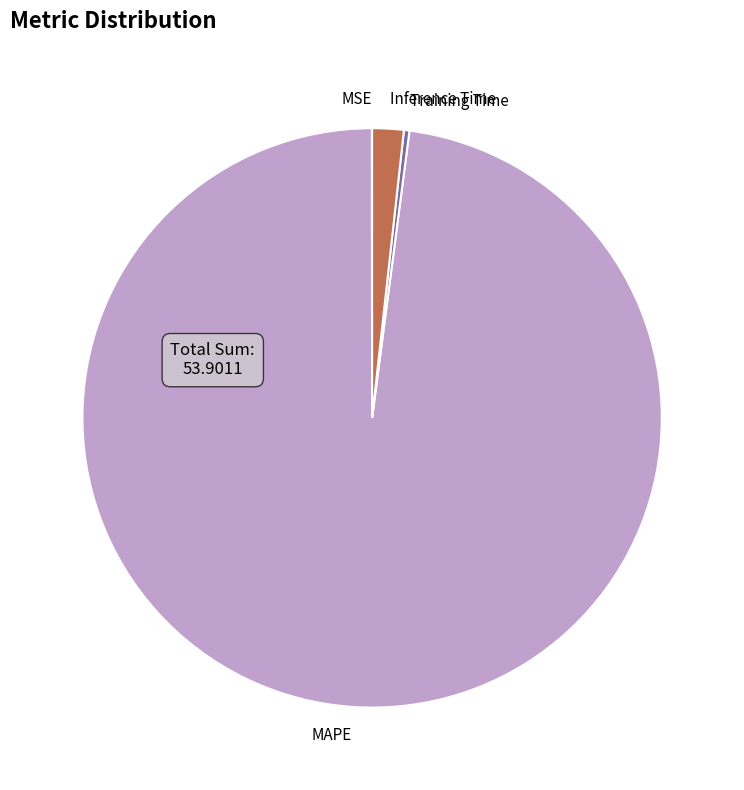

True or false: Training Time accounts for 0% of the total.

True